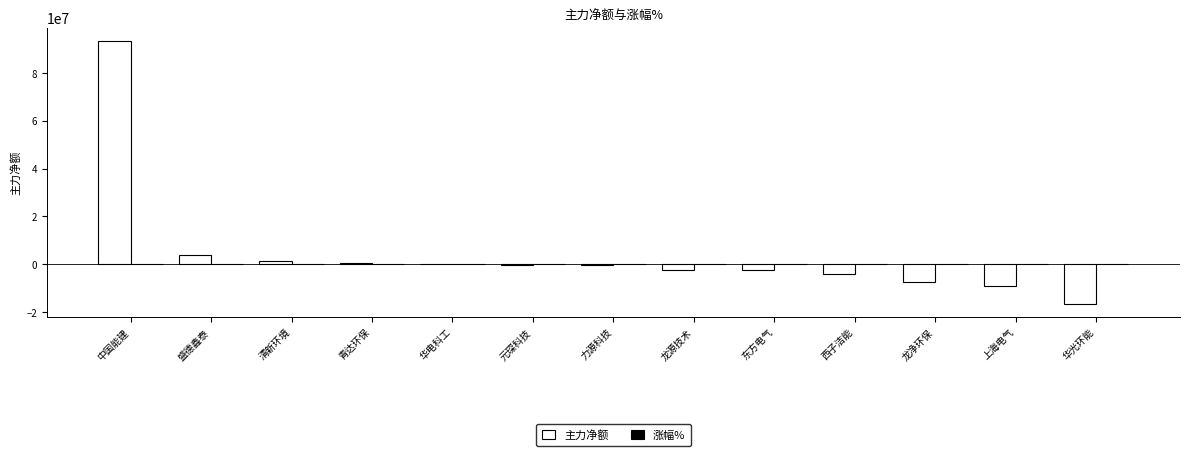

What is the maximum value shown in the chart?

93498597.0